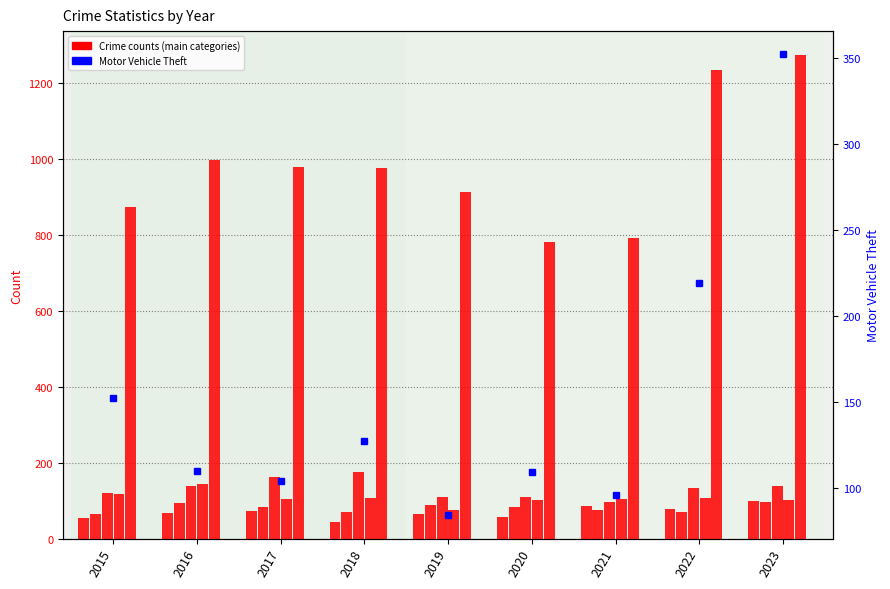

At which category is the sum across all series the highest?

2023